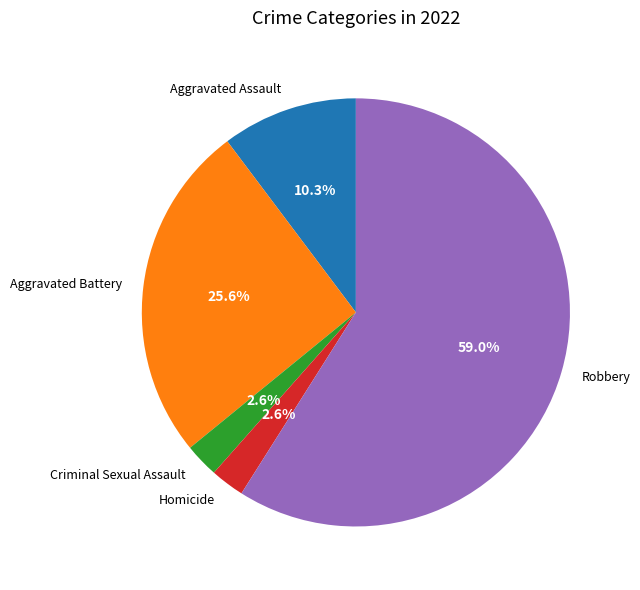

The Aggravated Battery slice represents 19% of the pie. True or false?

False